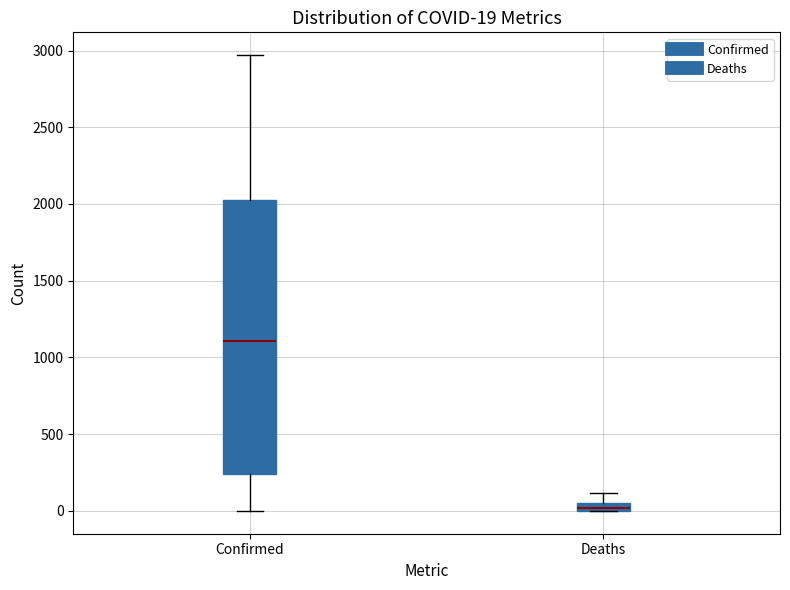

Comparing the boxes themselves (not the whiskers), which one is the tallest?

Confirmed